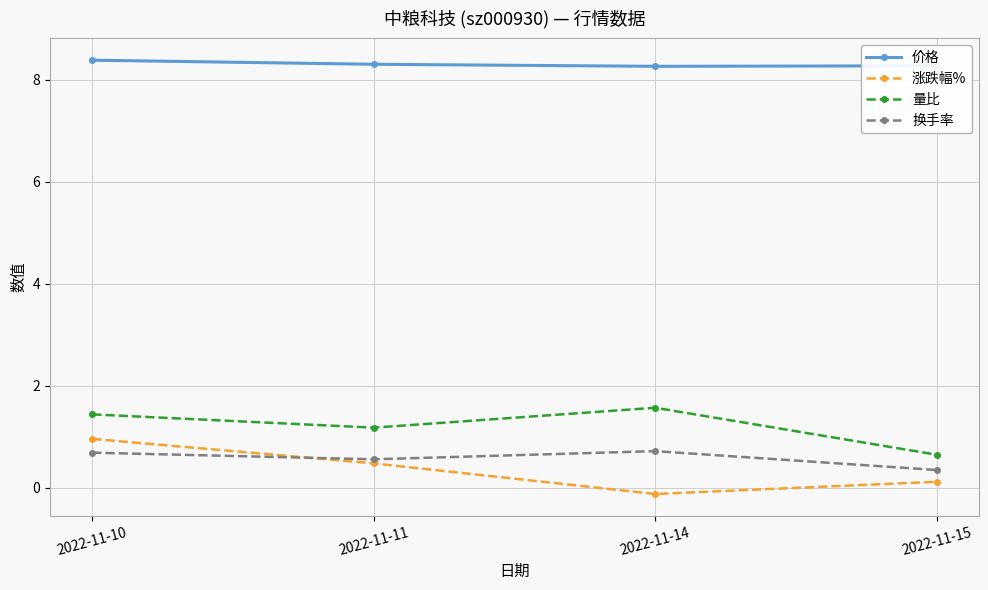

What is the greatest value displayed?

8.4